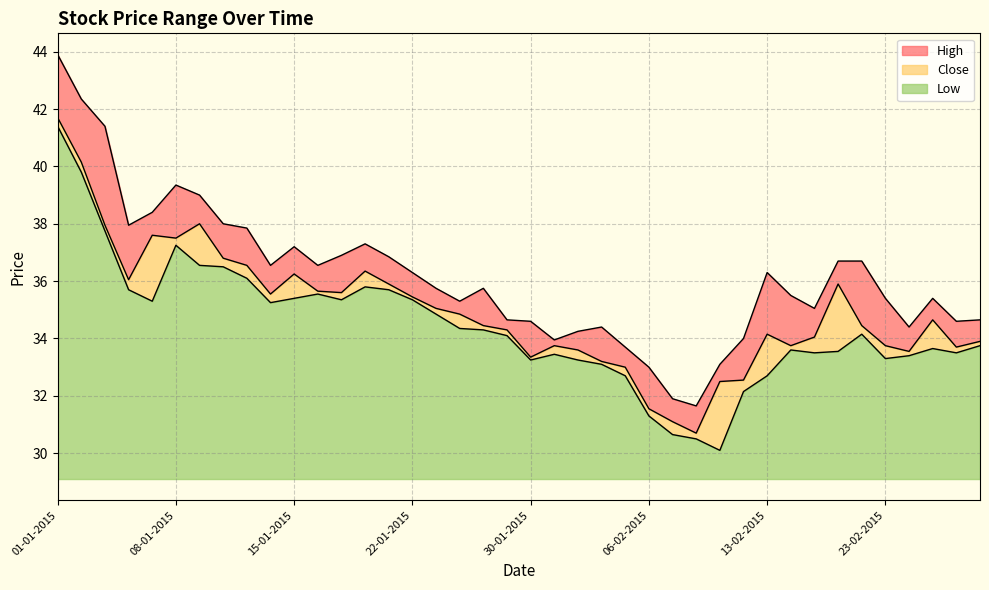

True or false: High and Close intersect in this chart.

False